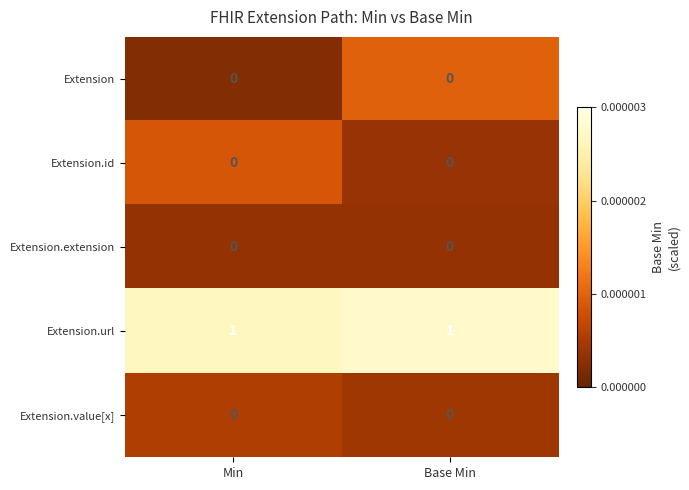

Reading left to right, extract all data points from this chart.

Extension: 0	0
Extension.id: 0	0
Extension.extension: 0	0
Extension.url: 1	1
Extension.value[x]: 0	0